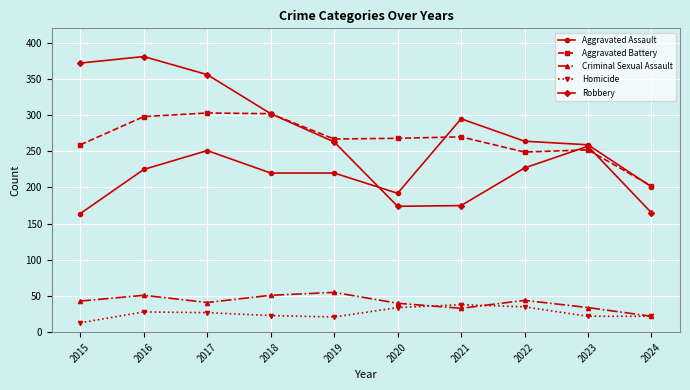

Where do Criminal Sexual Assault and Homicide first cross each other?

2020 and 2021